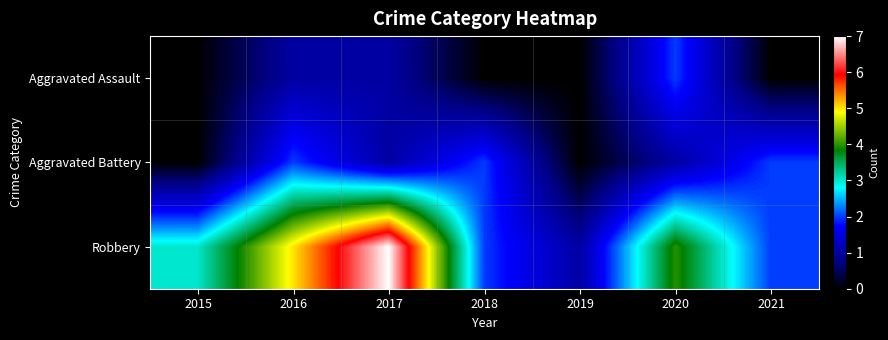

Which series has the largest range (max minus min)?

Robbery